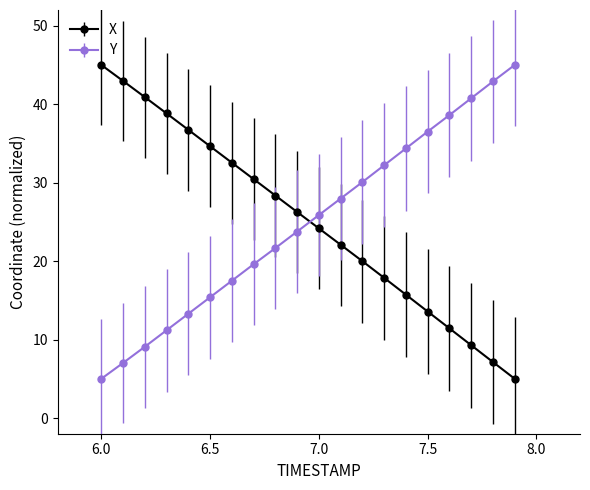

What is the value of the Y point at the 20th from the left?

45.0